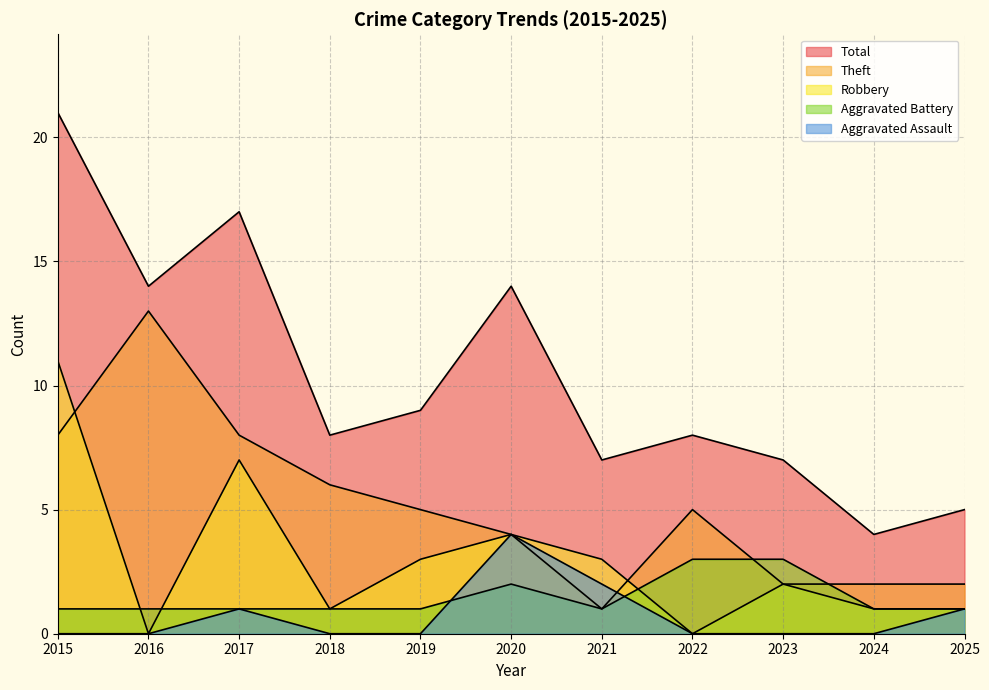

Is the value of Robbery at 2025 greater than the value of Aggravated Battery at 2021?

No